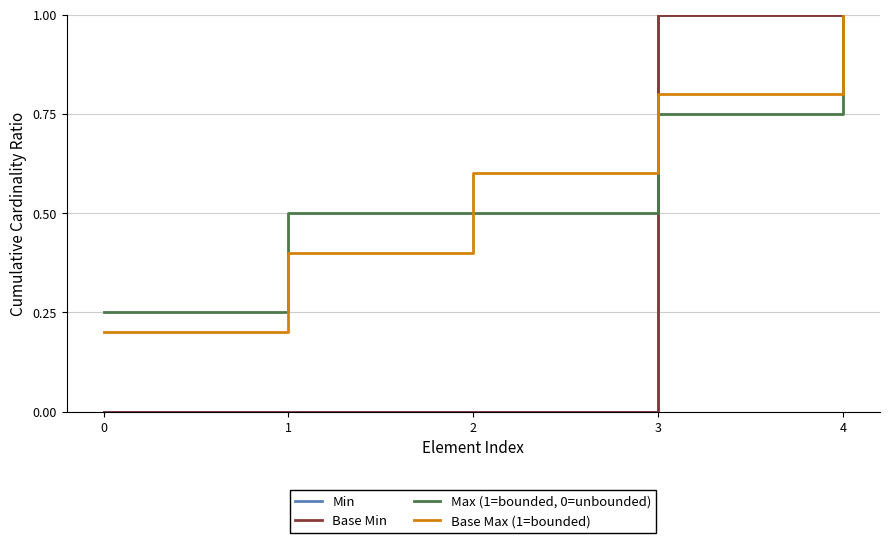

Rank the categories by Min value from highest to lowest.

3, 4, 0, 1, 2